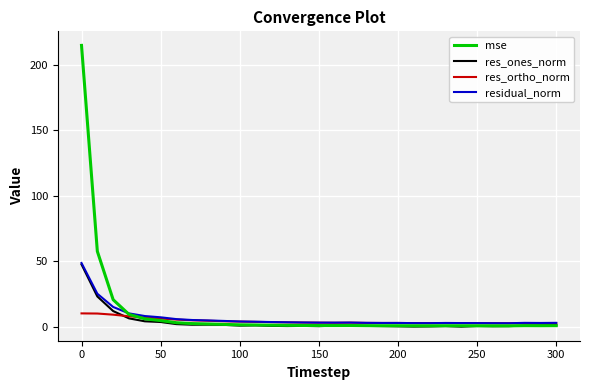

What is the greatest value displayed?

214.6